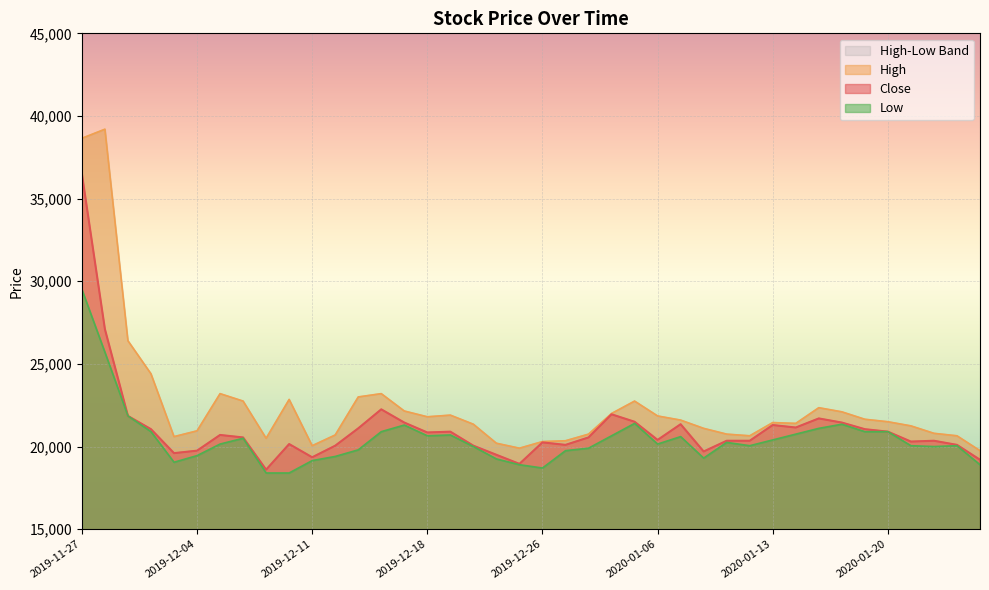

At which label does Close reach its minimum?

2019-12-09